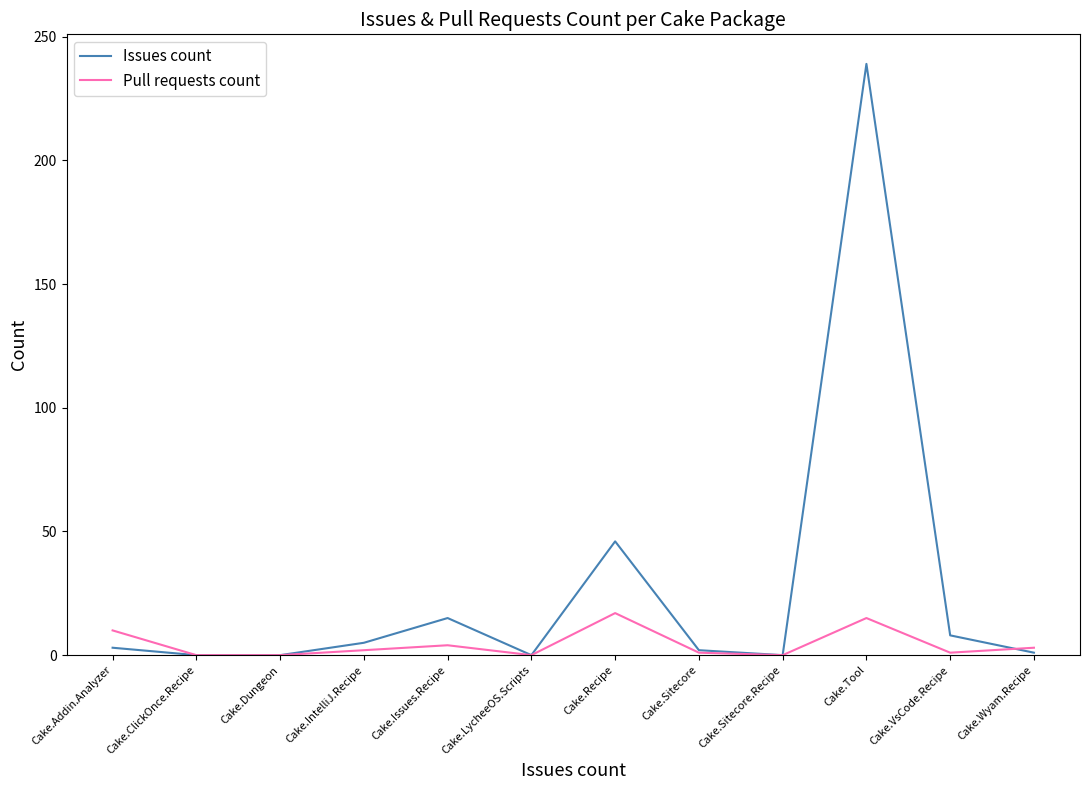

Which label corresponds to the largest value in the chart?

Cake.Tool